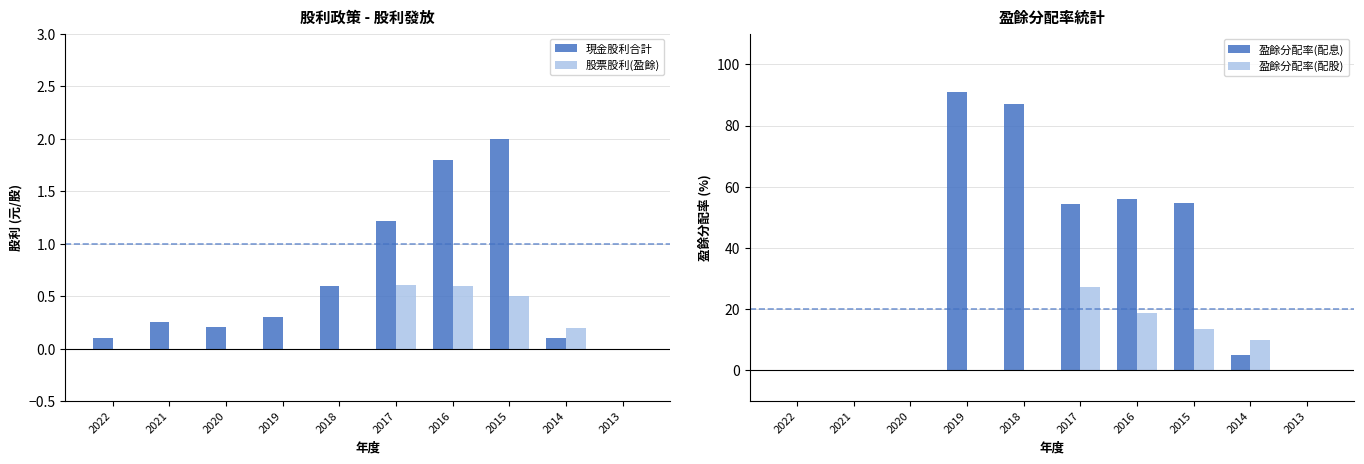

Rank the series by their maximum value, from highest to lowest.

盈餘分配率(配息), 盈餘分配率(配股), 現金股利合計, 股票股利(盈餘)